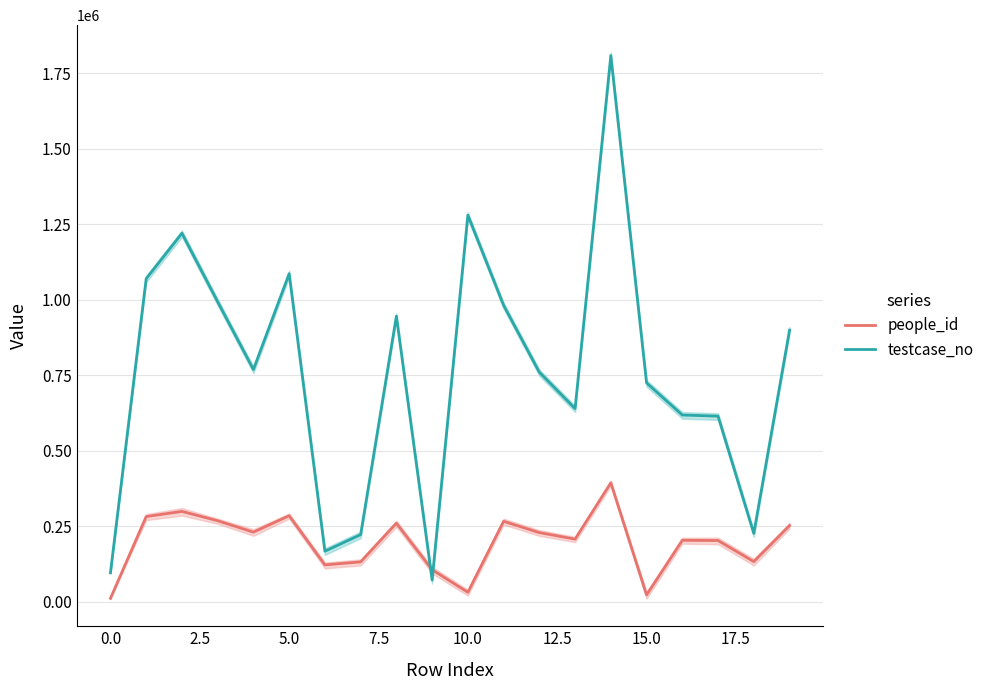

Which series ends up on top after the final intersection of people_id and testcase_no?

testcase_no